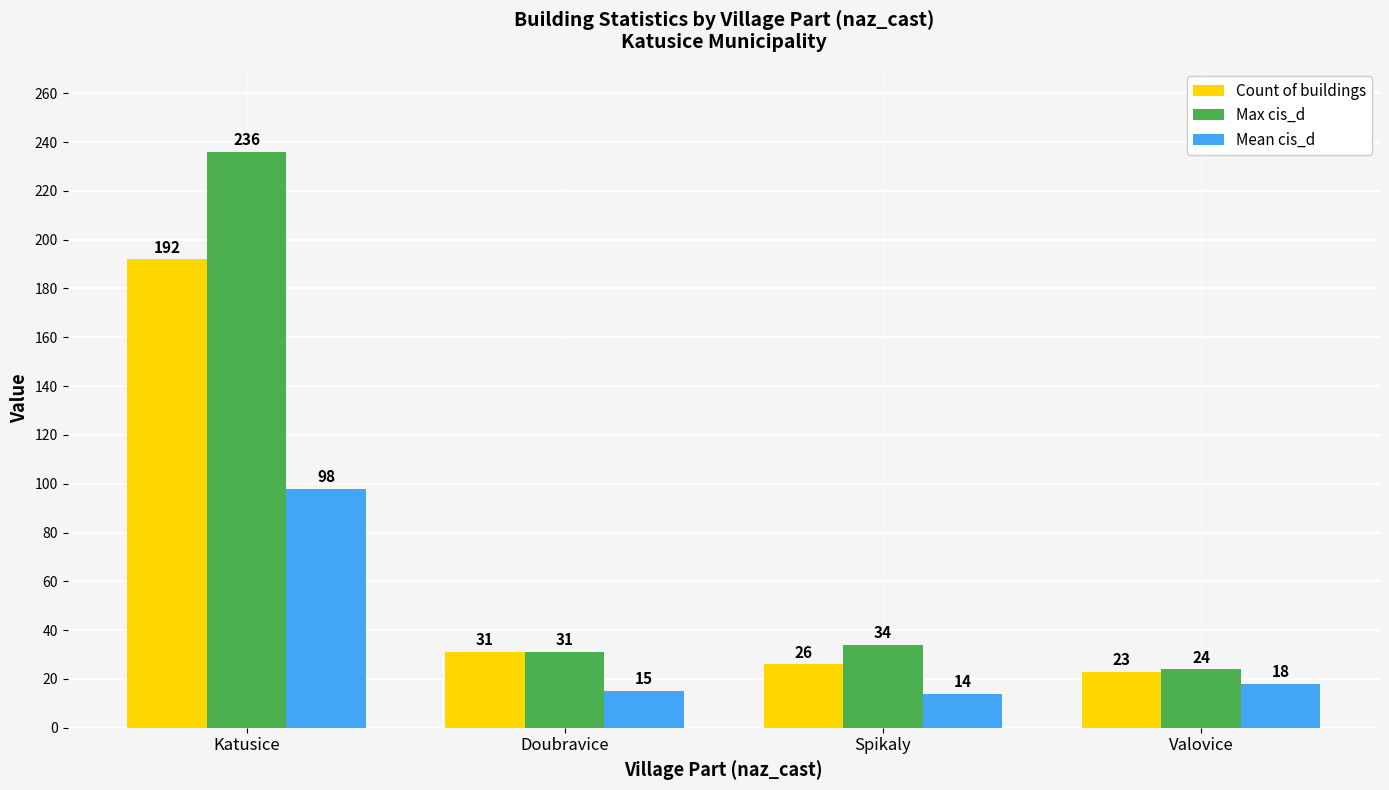

At which label is Mean cis_d closest to 56?

Valovice